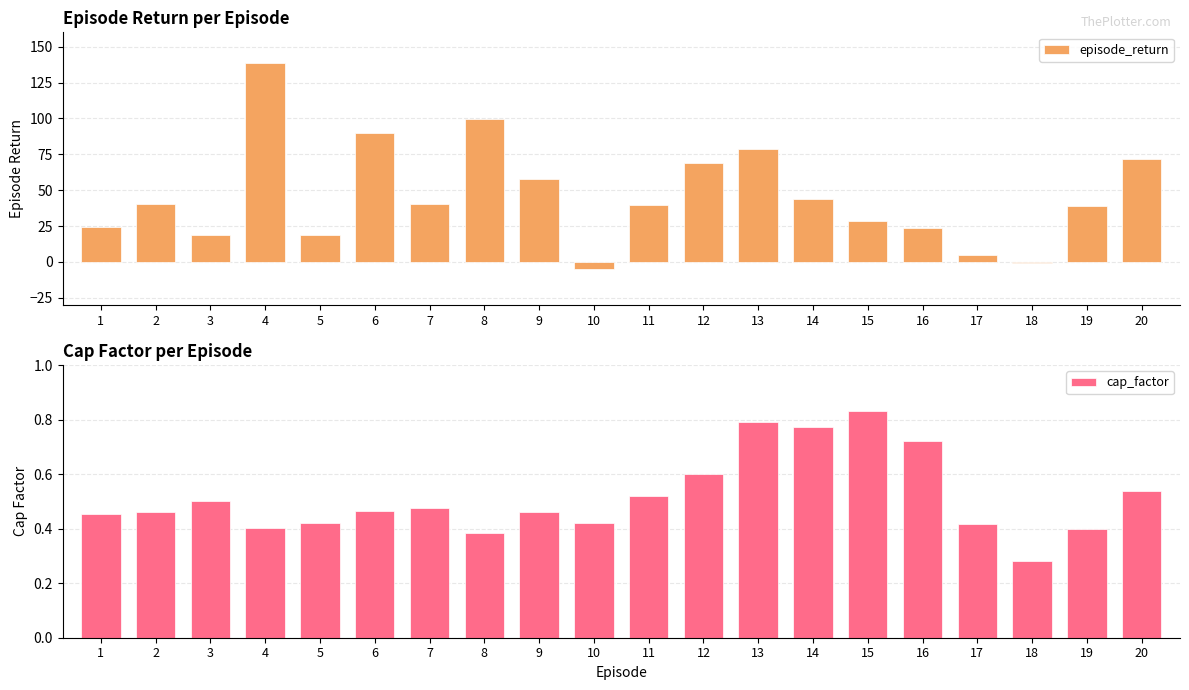

Rank the series by their average value, from highest to lowest.

episode_return, cap_factor